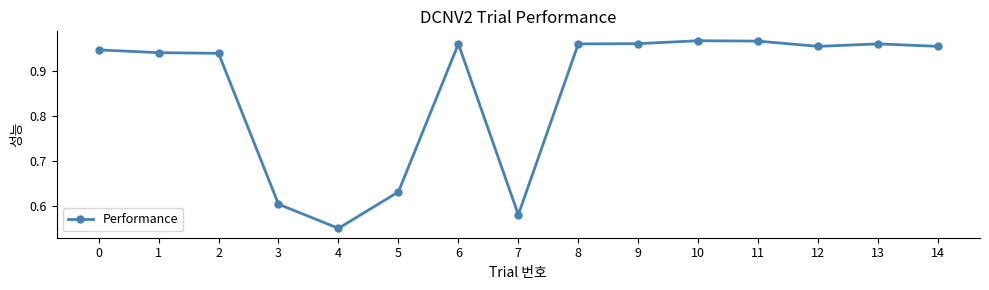

The value at 0 is 1.6. True or false?

False